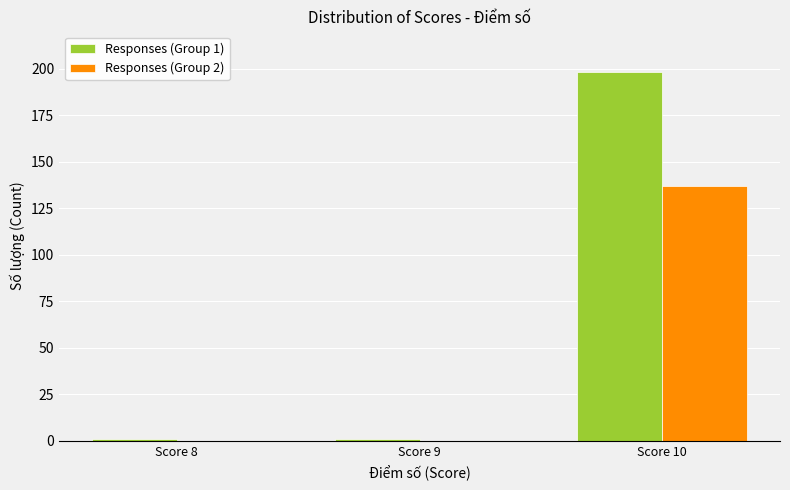

Reading left to right, extract all data points from this chart.

Responses (Group 1): Score 8=1	Score 9=1	Score 10=198
Responses (Group 2): Score 8=0	Score 9=0	Score 10=137